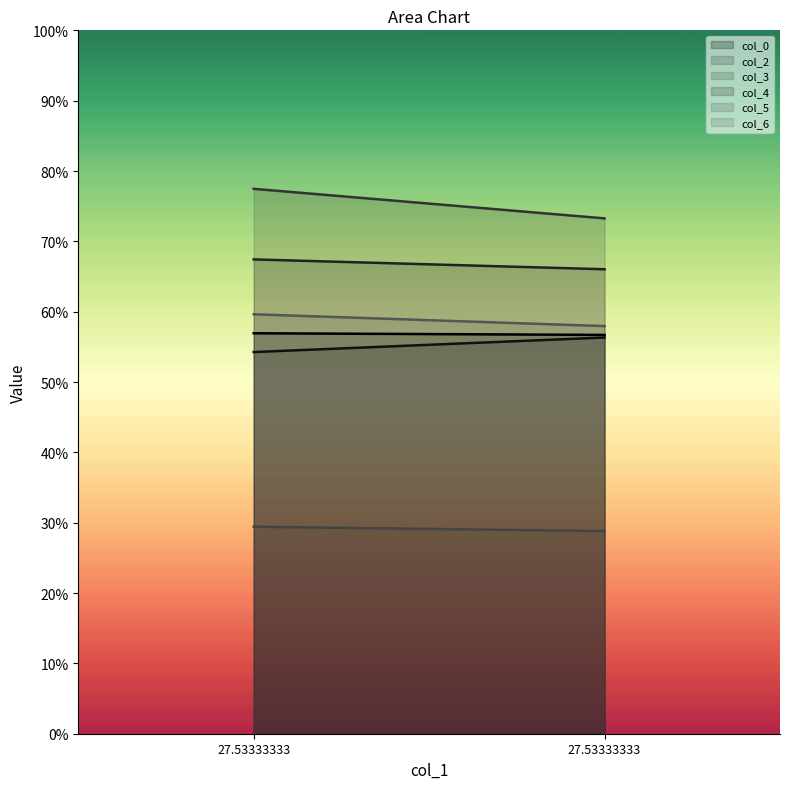

Count the number of categories in the chart.

2